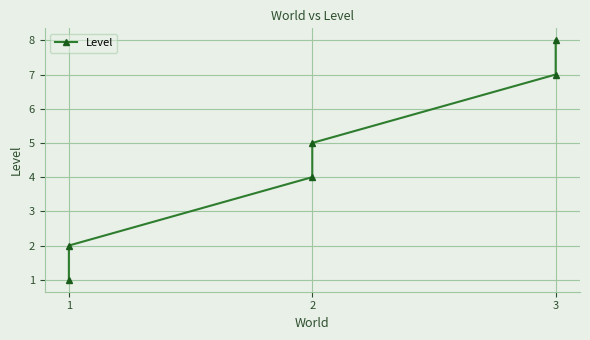

What is the change in value from 1 to 2?

+2